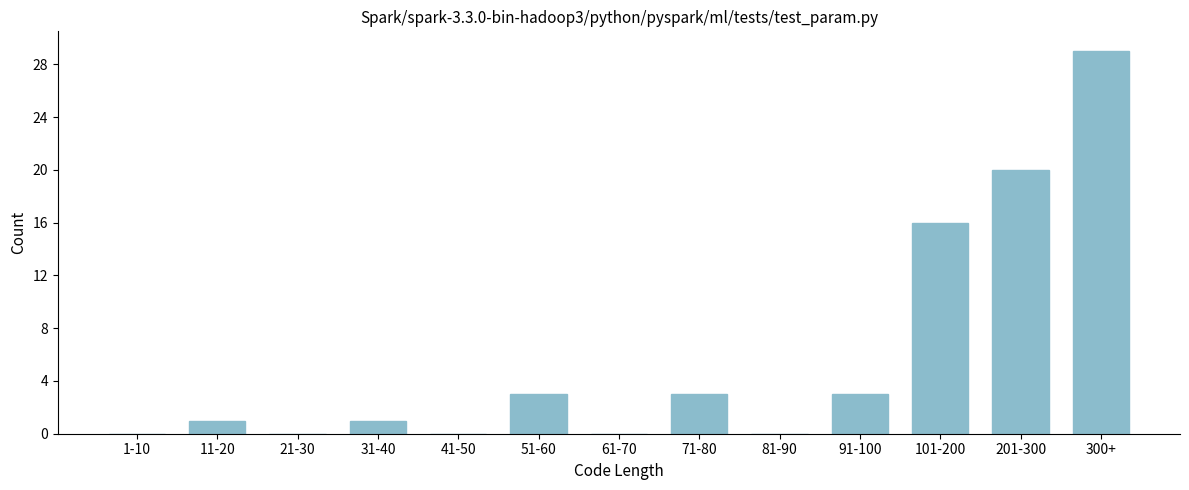

Reading left to right, transcribe all the data shown in this chart.

1-10=0	11-20=1	21-30=0	31-40=1	41-50=0	51-60=3	61-70=0	71-80=3	81-90=0	91-100=3	101-200=16	201-300=20	300+=29